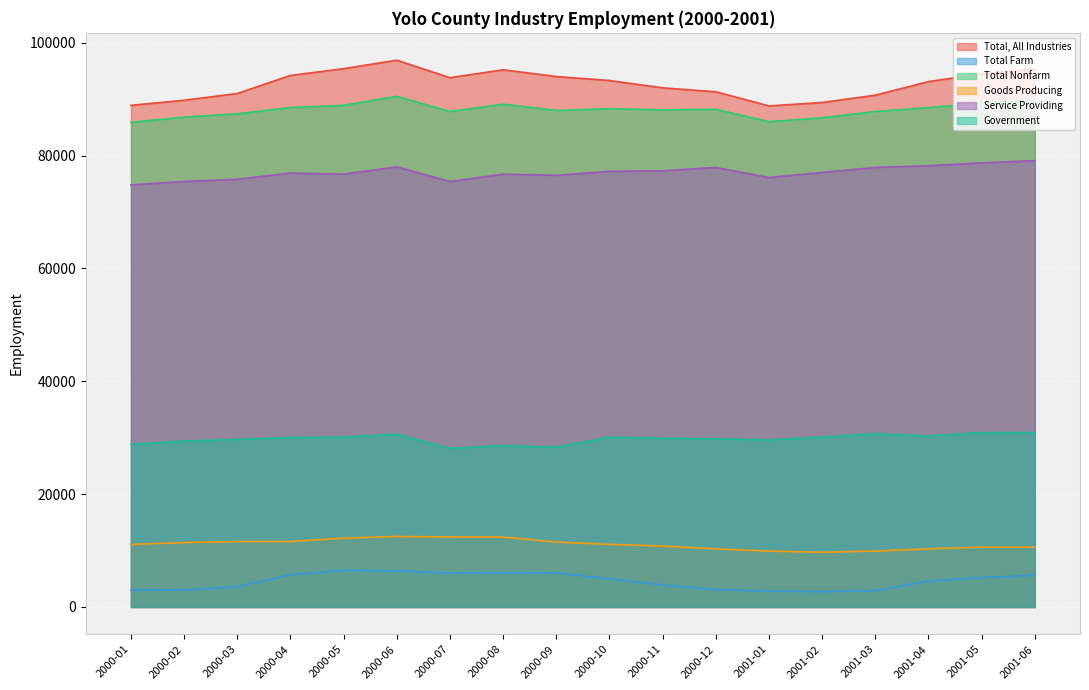

True or false: Total Farm has more than 2 points higher than both neighbors.

False